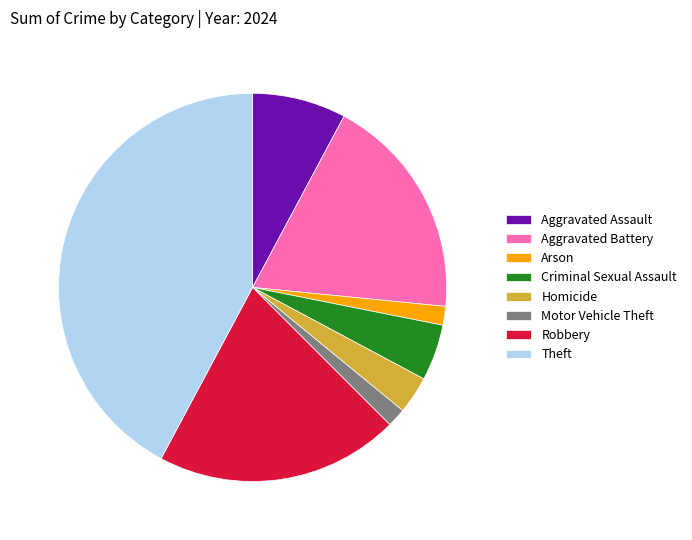

Is there any slice that represents more than half of the pie?

No